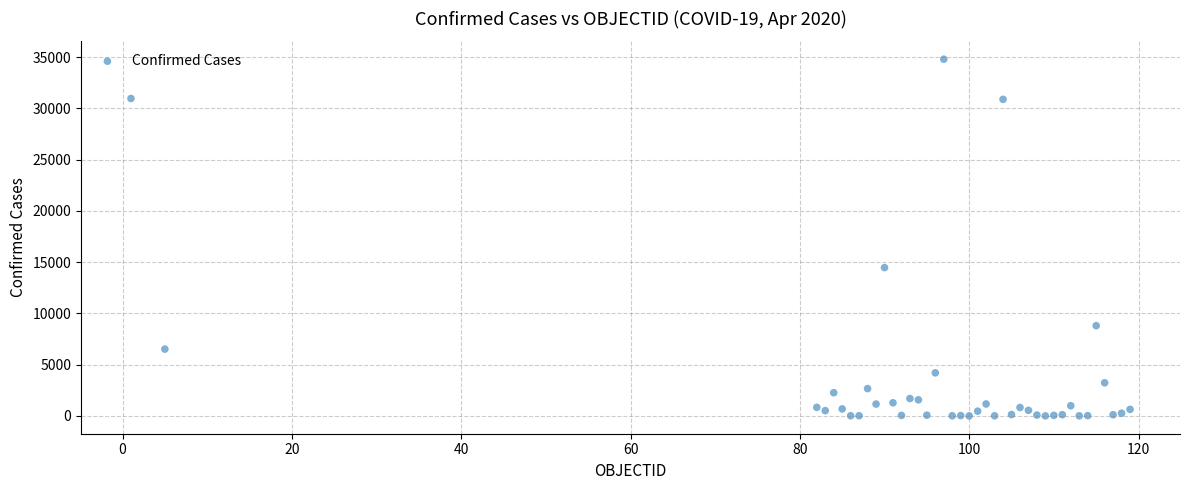

What Y value in the scatter plot is closest to 17407?

14476